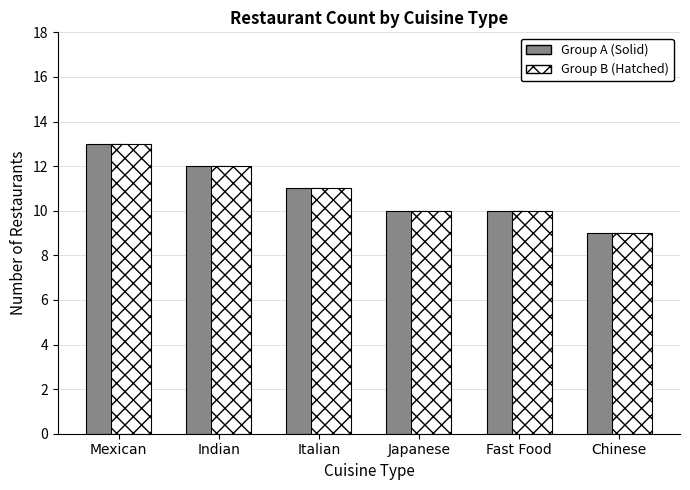

Which category has the highest value across all series?

Mexican